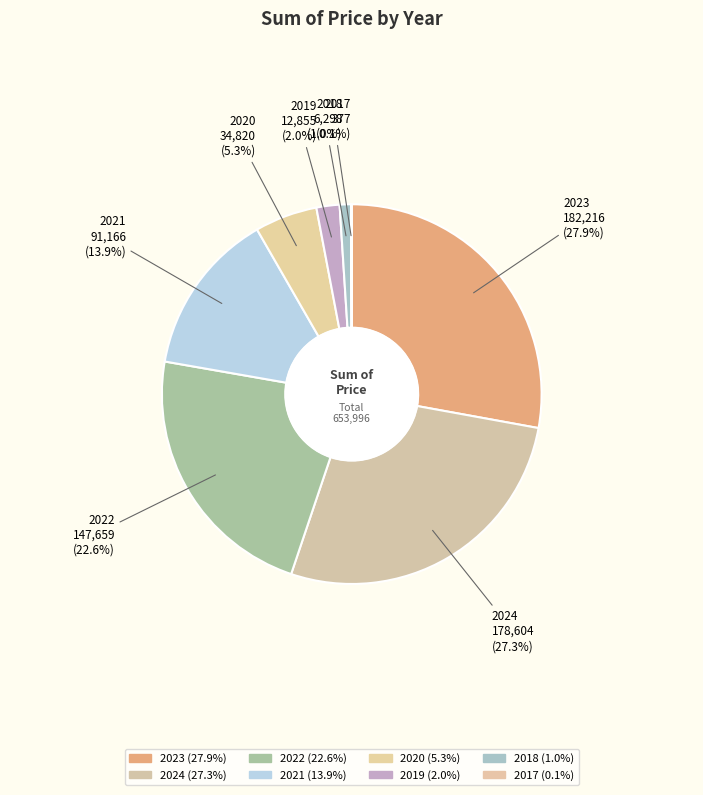

Combined, do 2018 and 2020 account for over 50%?

No